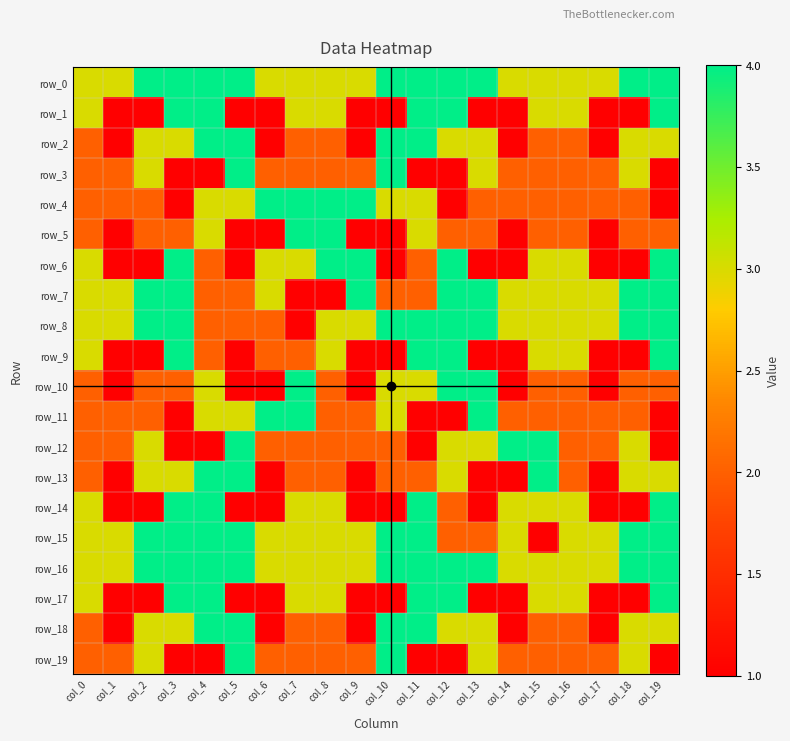

Between col_5 and col_18, which series saw the biggest shift?

row_7